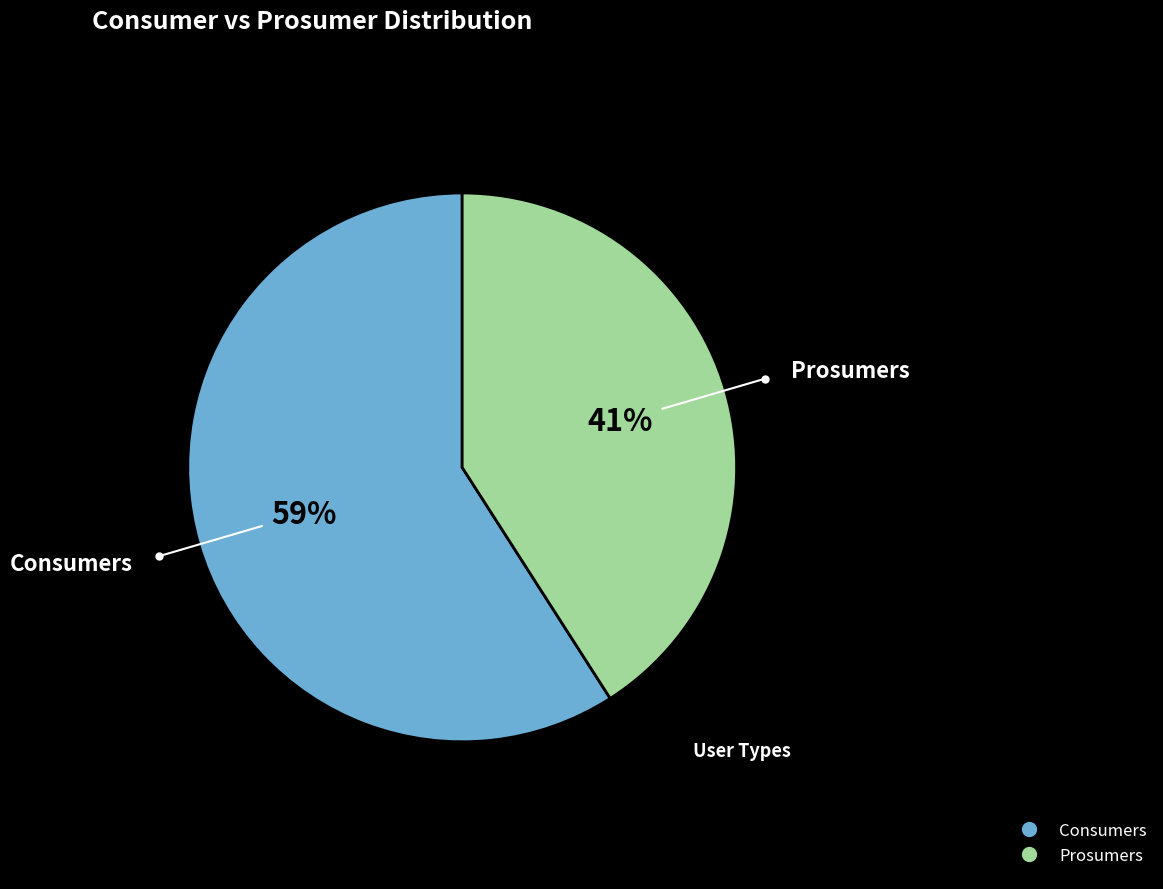

Approximately how many times larger is the value at Consumers compared to Prosumers?

1.4